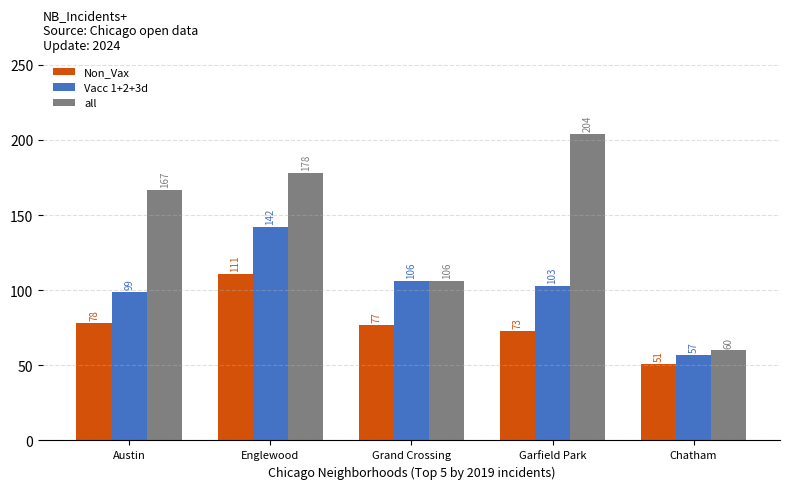

How many bars are there in each group?

3